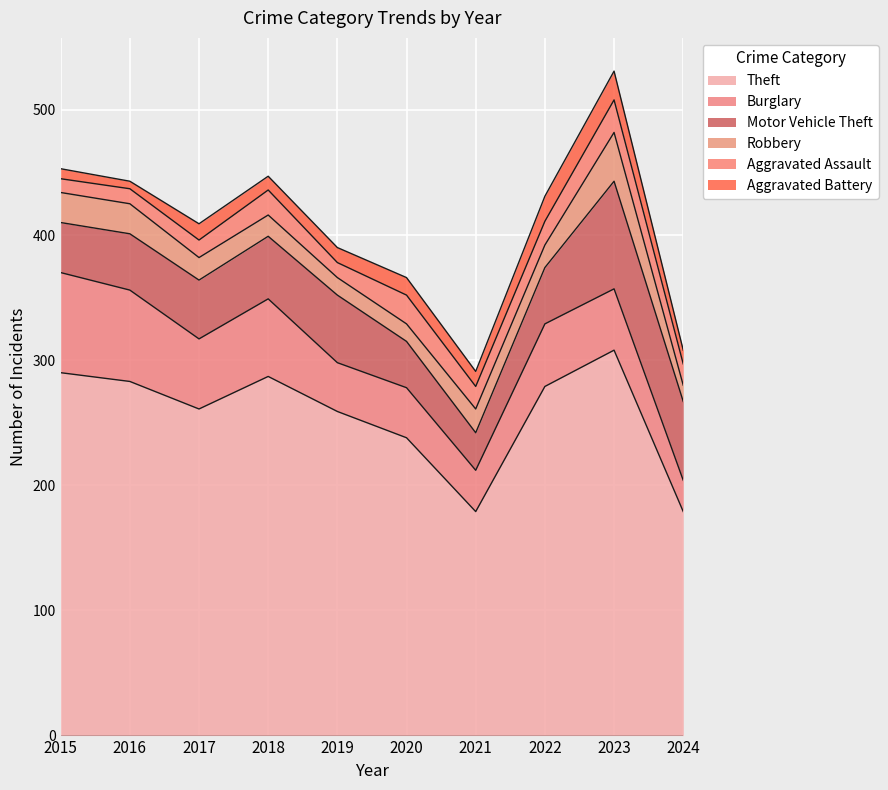

At which category does the chart reach its peak across all series?

2023